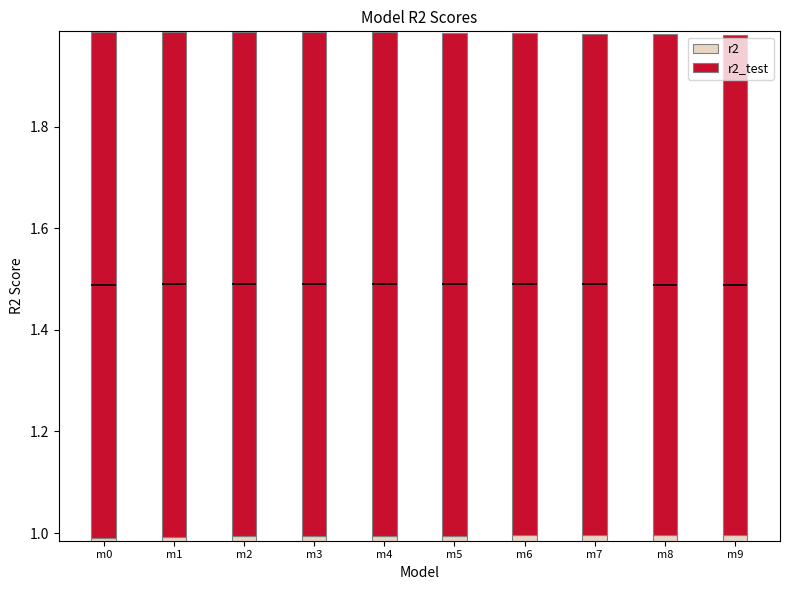

Which category has the lowest value across all series?

m9